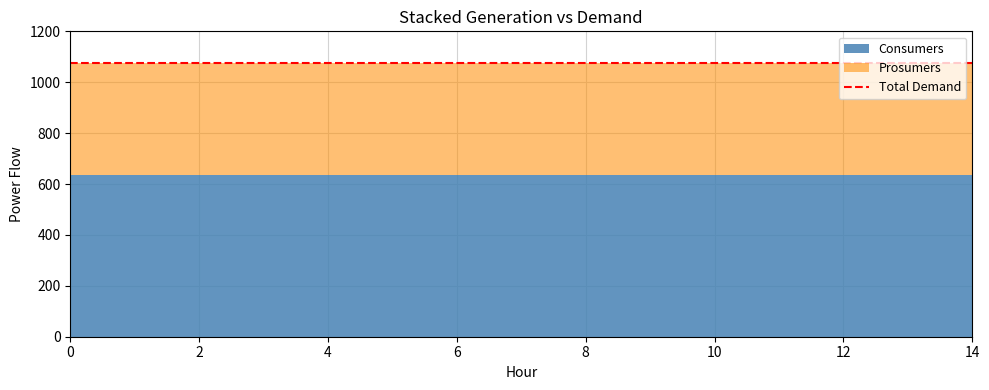

True or false: Consumers and Prosumers cross at least once.

False